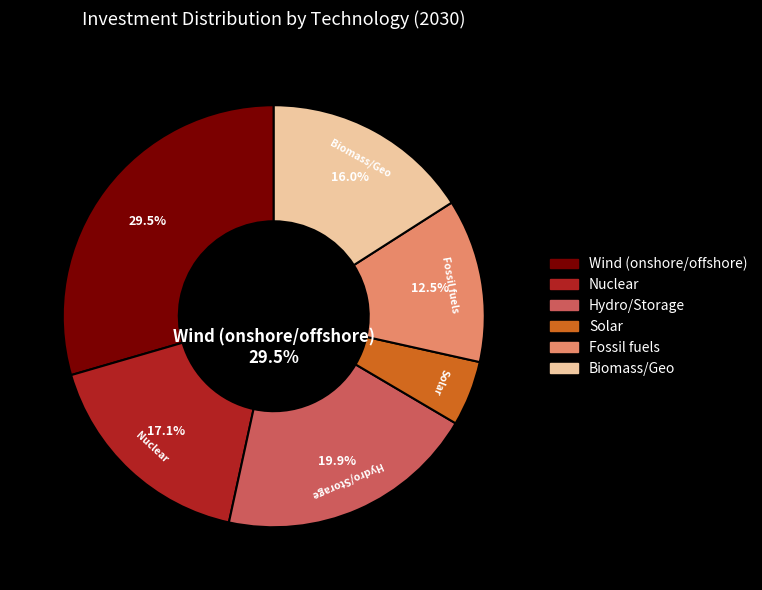

Is there a majority slice in this chart?

No